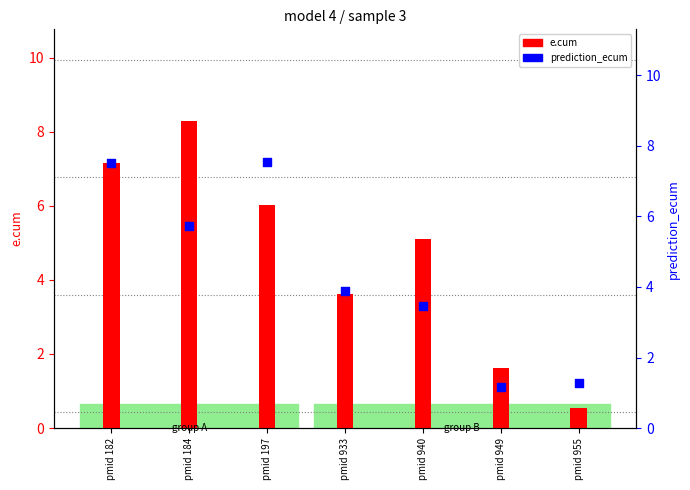

Is the value of prediction_ecum at pmid 949 greater than the value of e.cum at pmid 933?

No